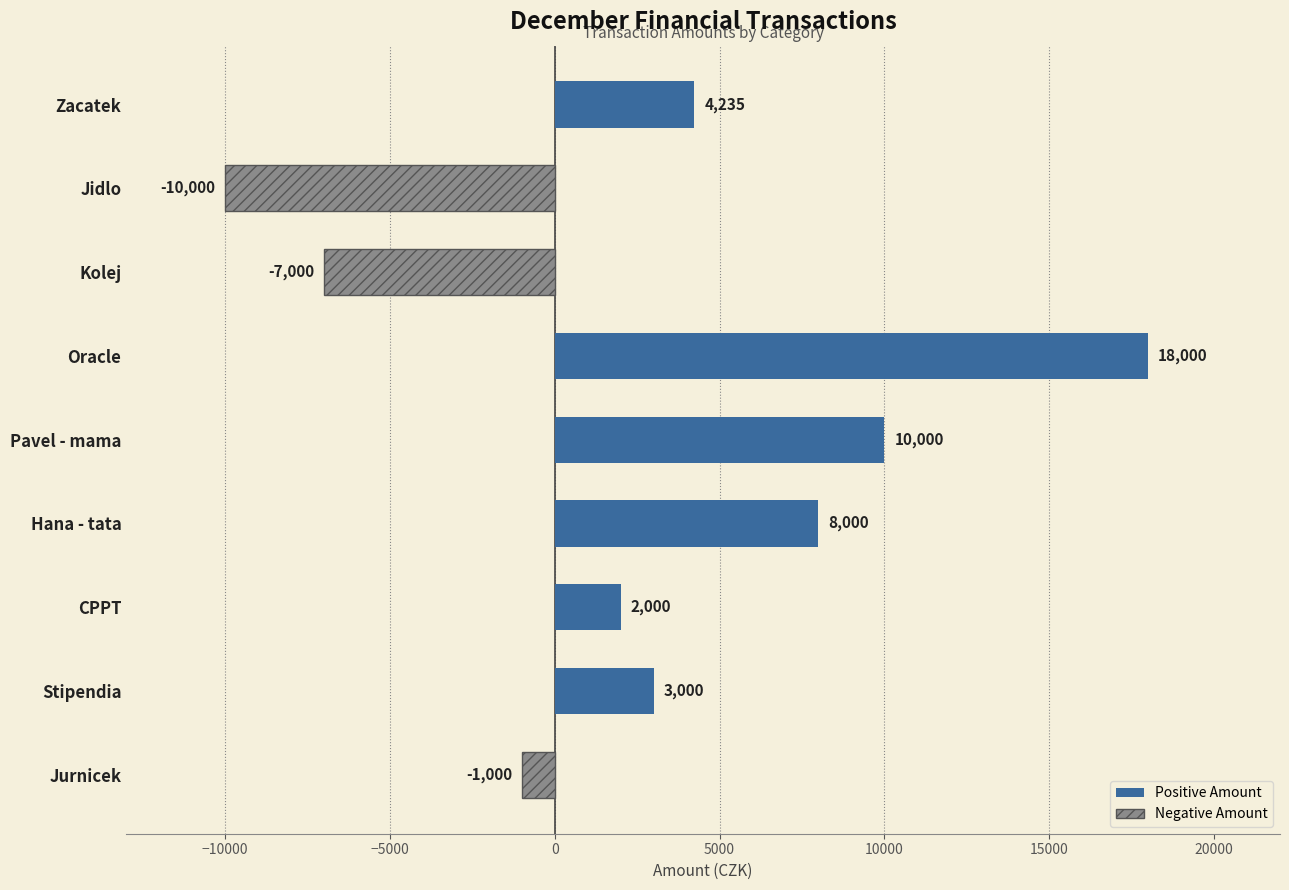

Reading bottom to top, transcribe all the data shown in this chart.

-1000	3000	2000	8000	10000	18000	-7000	-10000	4235